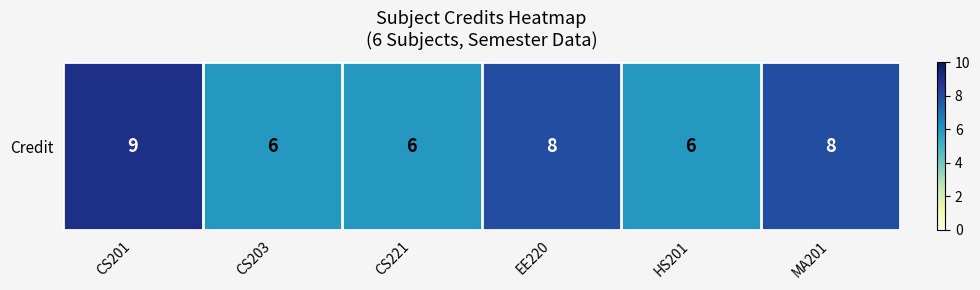

The chart shows a value of 6 at CS203. True or false?

True